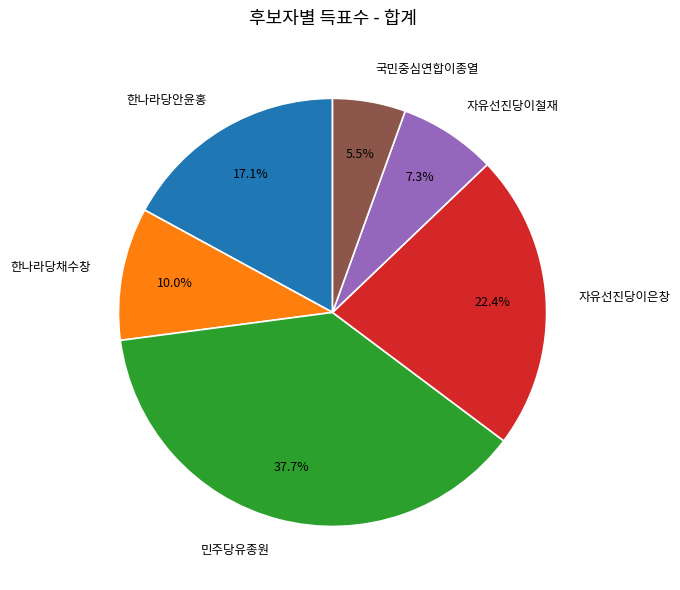

How many slices are in this pie chart?

6